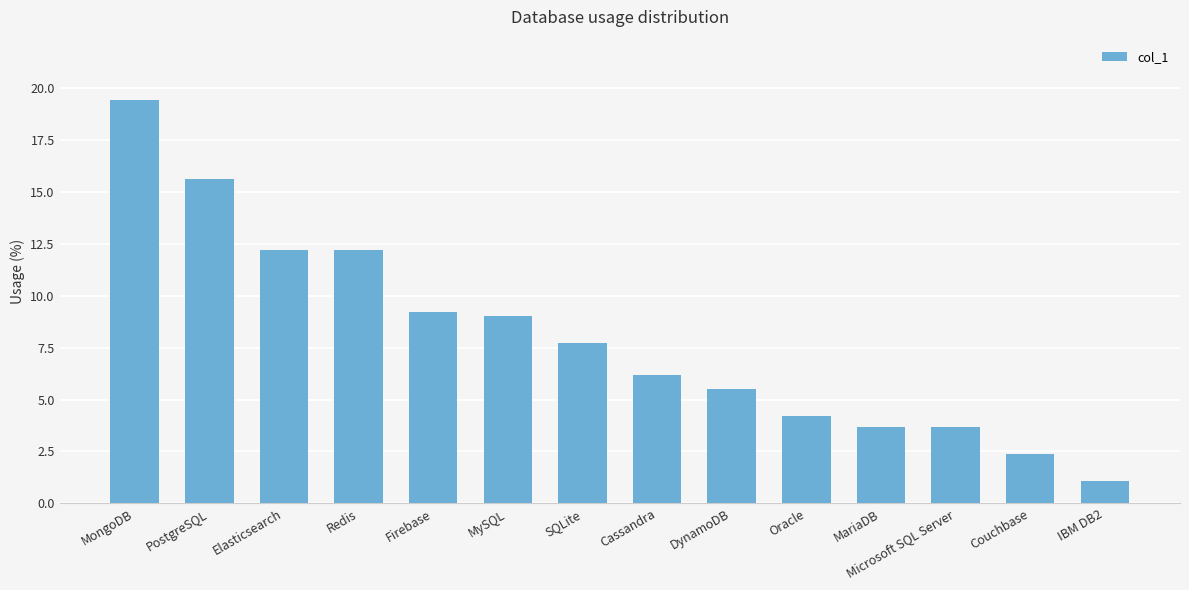

At which category does the chart reach its peak across all series?

MongoDB